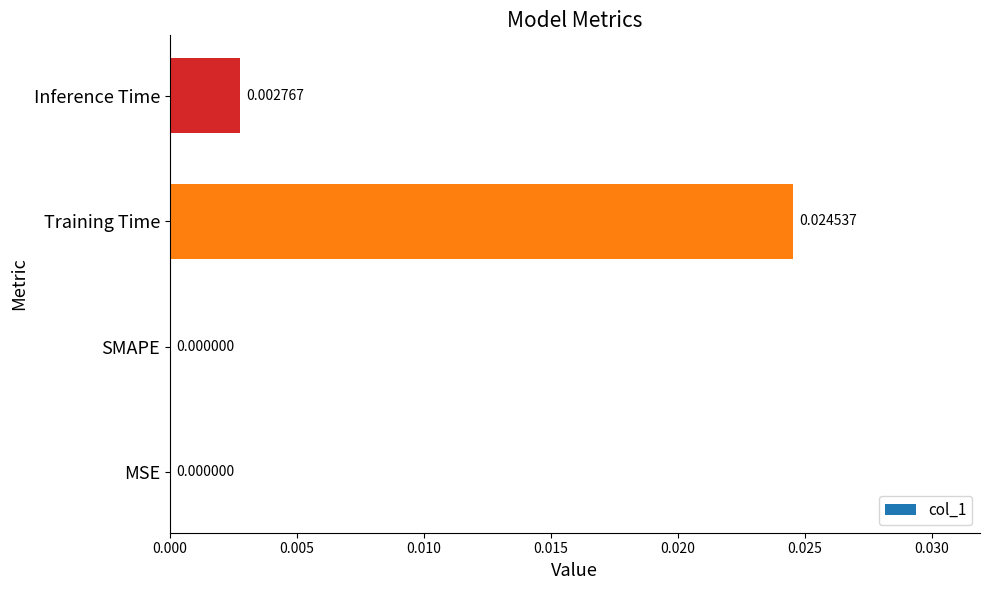

Which label corresponds to the largest value in the chart?

Training Time